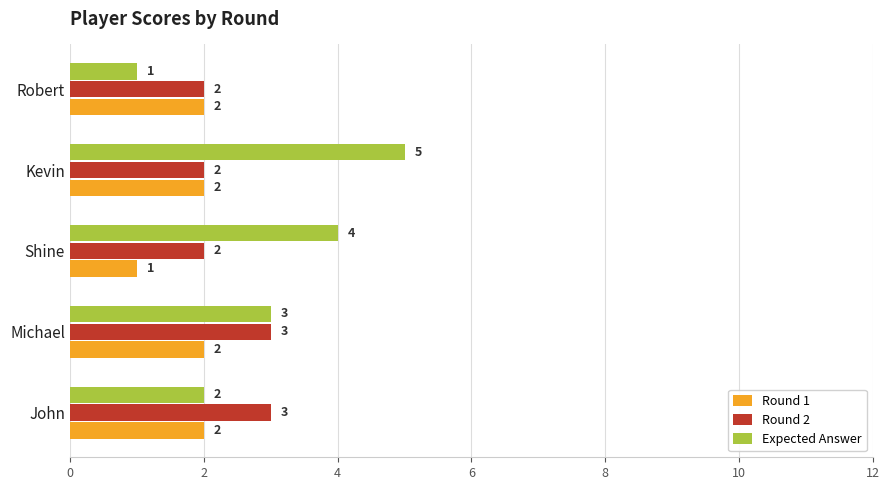

Between Kevin and Robert, which series saw the biggest shift?

Expected Answer